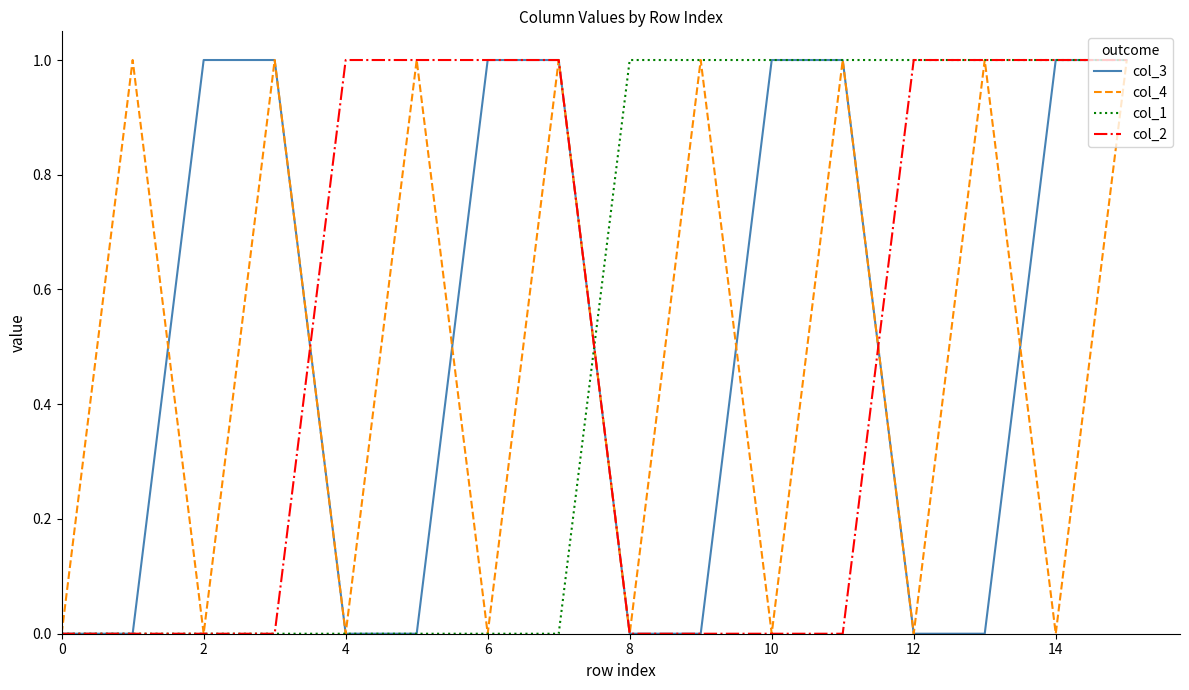

How many lines are shown in the chart?

4